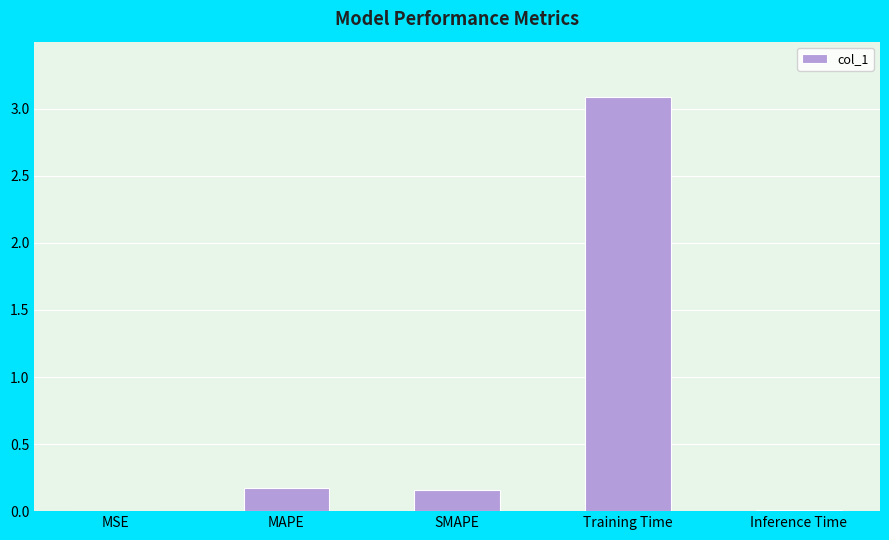

What is the sum of all values?

3.4